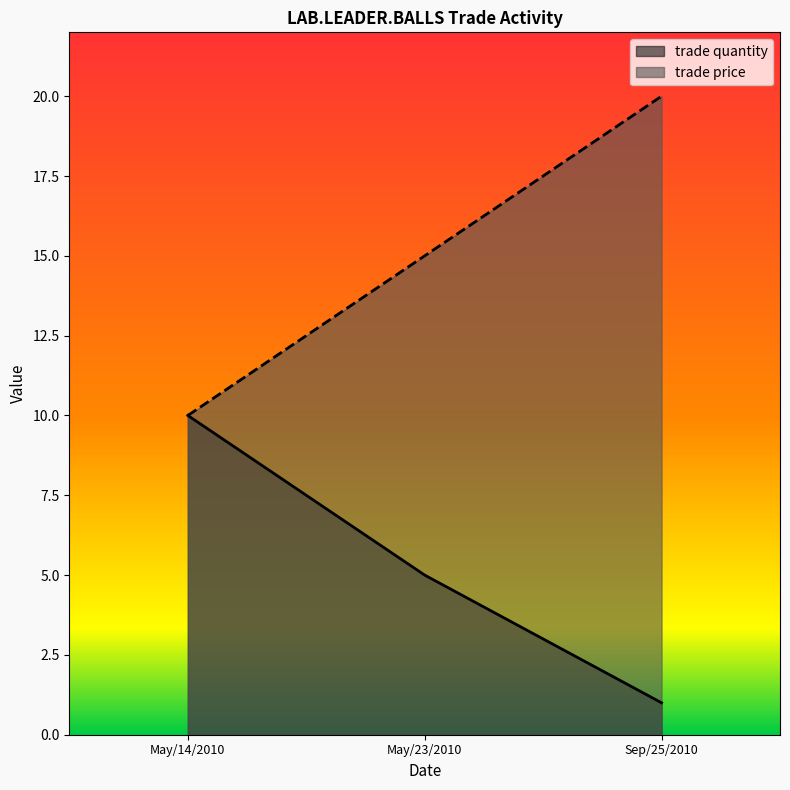

Reading left to right, what are all the values shown in this chart?

trade quantity: May/14/2010=10	May/23/2010=5	Sep/25/2010=1
trade price: May/14/2010=10	May/23/2010=15	Sep/25/2010=20